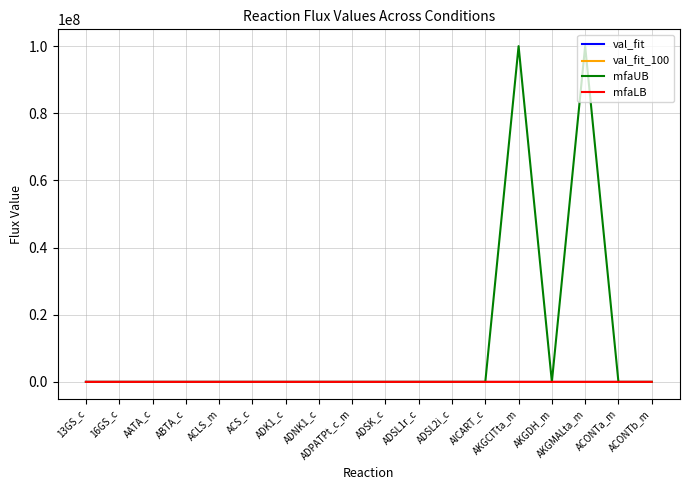

Which series has the largest total across all categories?

mfaUB